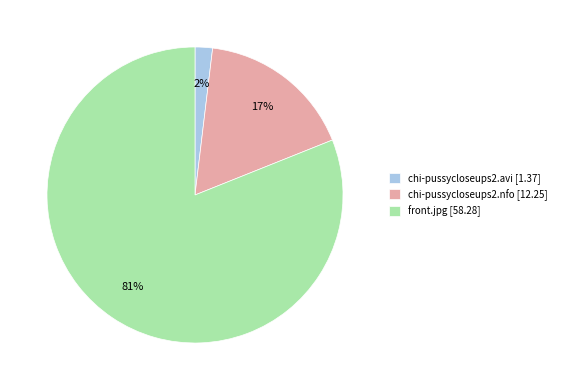

Is the sum of chi-pussycloseups2.avi [1.37] and chi-pussycloseups2.nfo [12.25] greater than half?

No